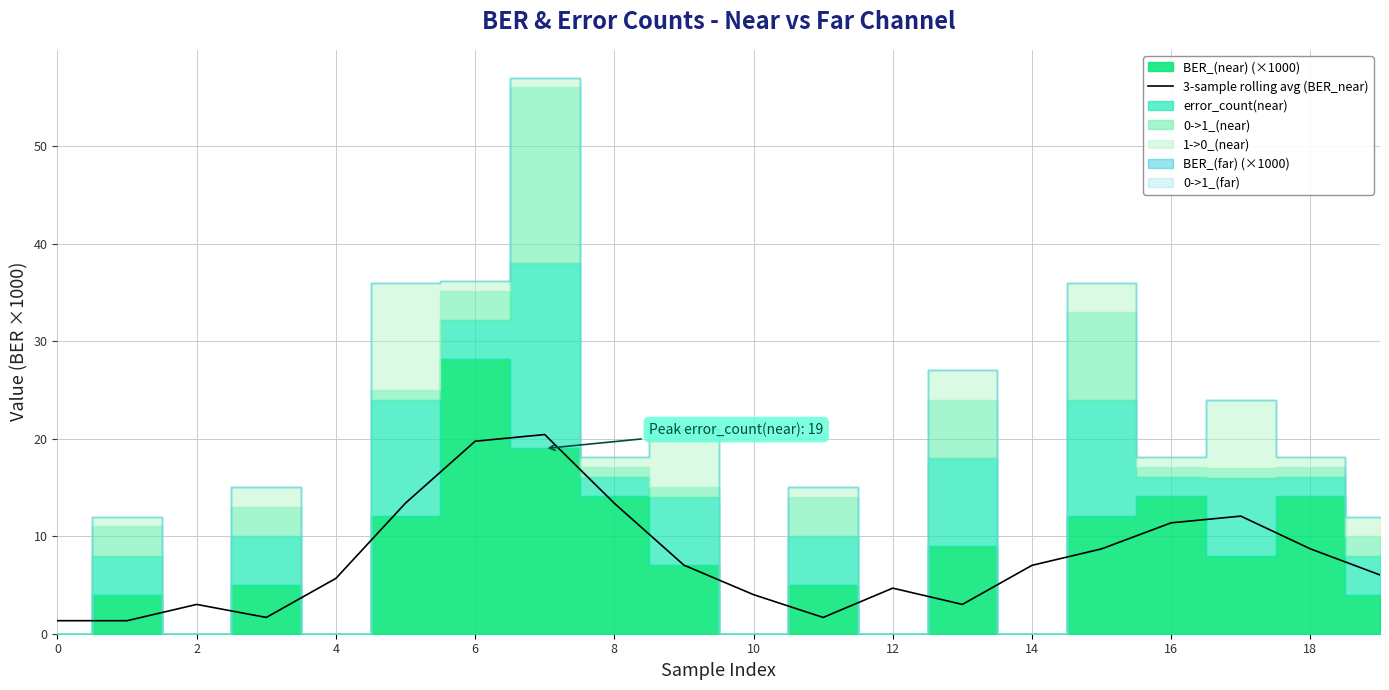

What is the minimum value for 3-sample rolling avg (BER_near)?

1.3